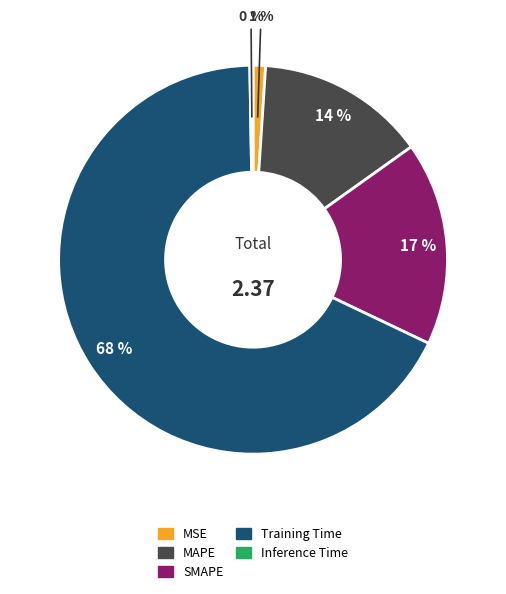

Which slice is the largest?

Training Time